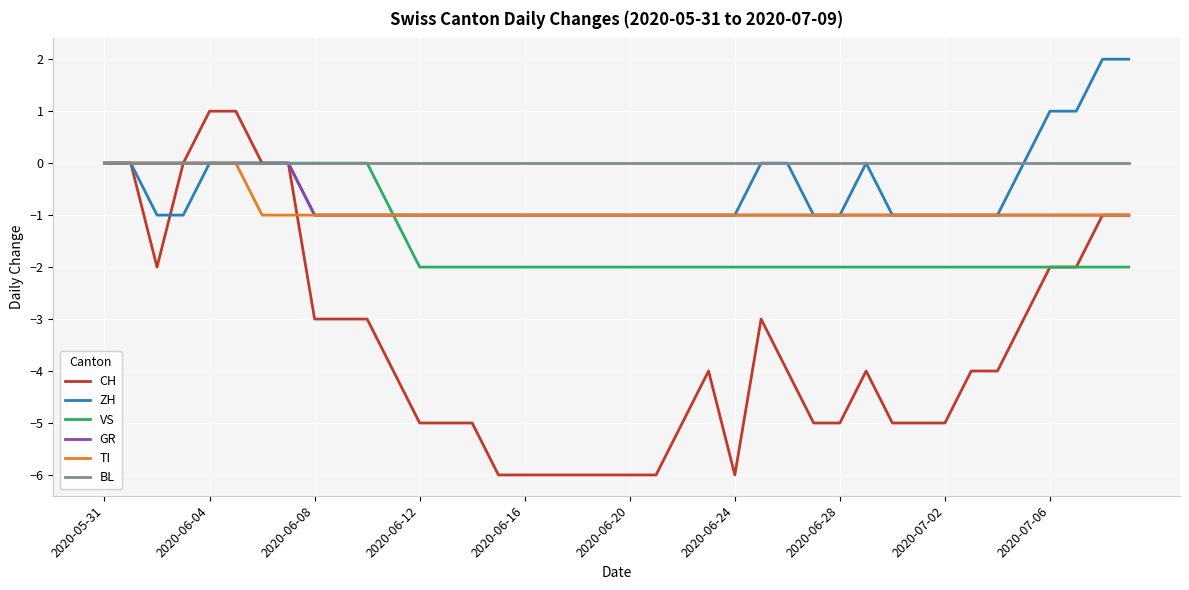

Which series has the largest total across all categories?

BL